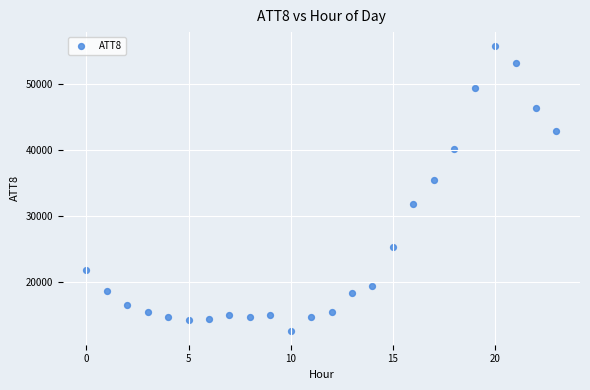

What Y value in the scatter plot is closest to 34200?

35500